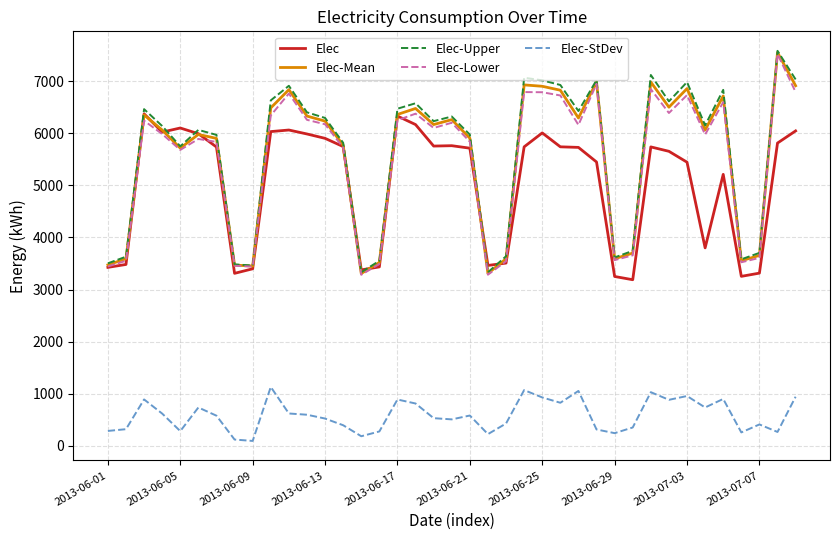

True or false: Elec-StDev and Elec cross at least once.

False